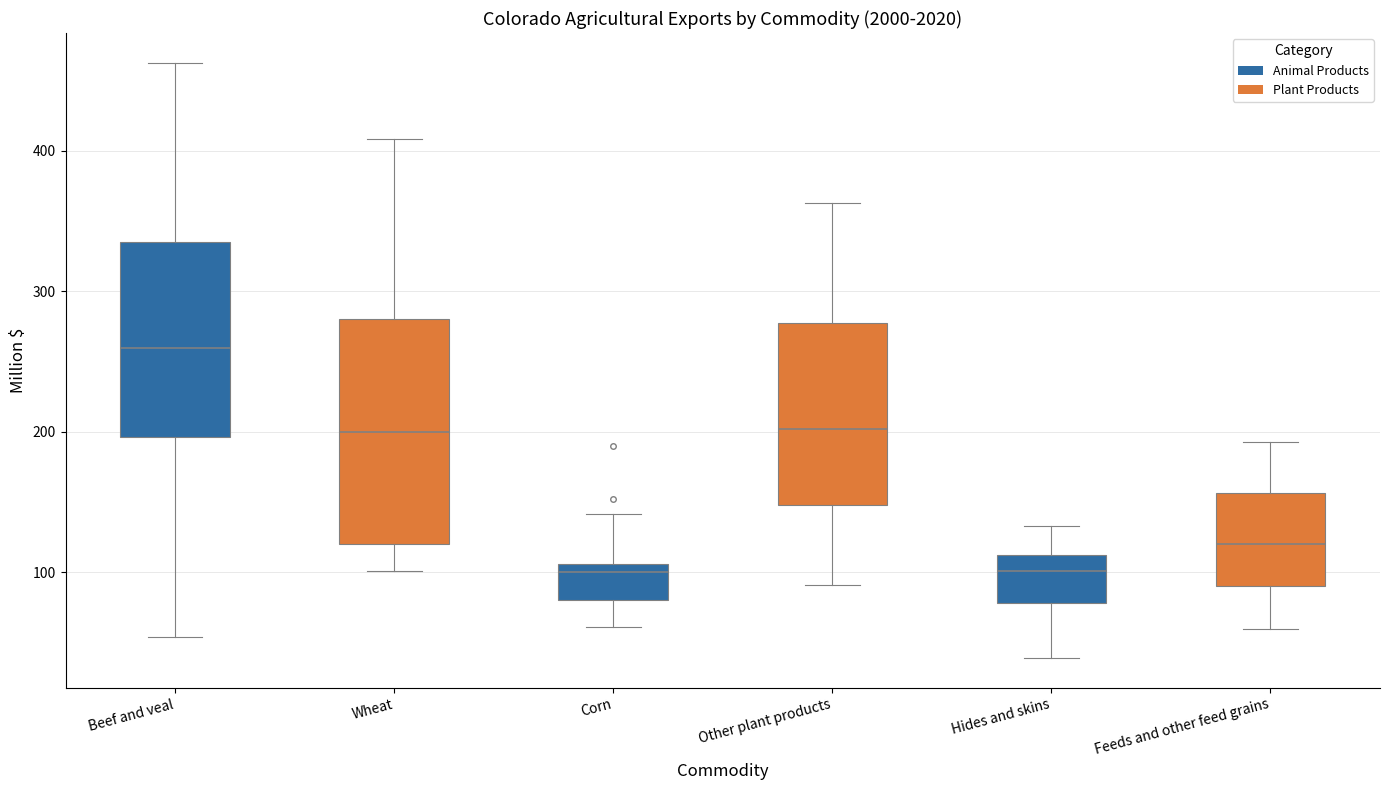

Comparing the boxes themselves (not the whiskers), which one is the tallest?

Wheat